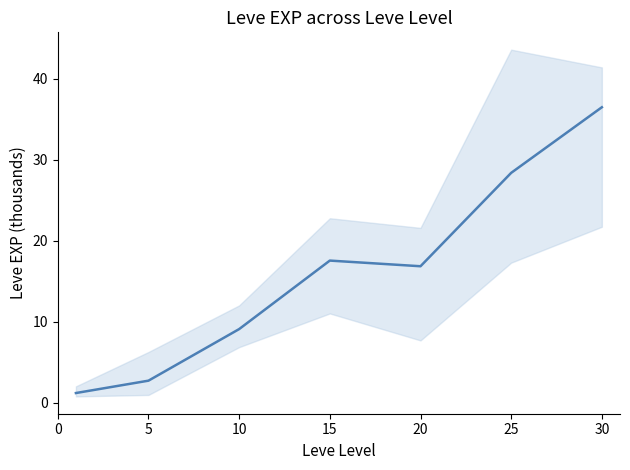

List the labels in order of value, largest first.

30, 25, 15, 20, 10, 5, 0